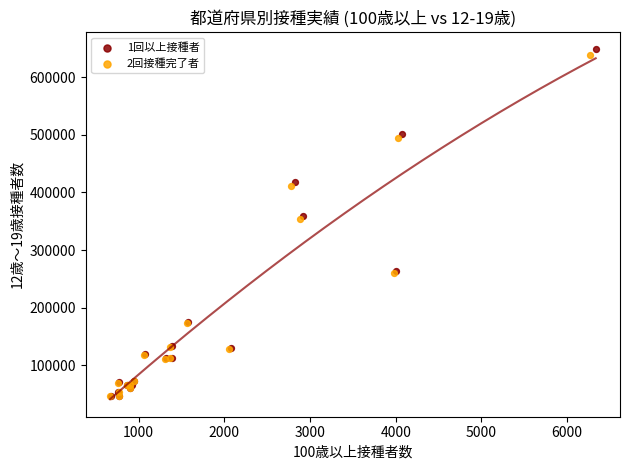

Which series has the largest Y range (max minus min)?

1回以上接種者